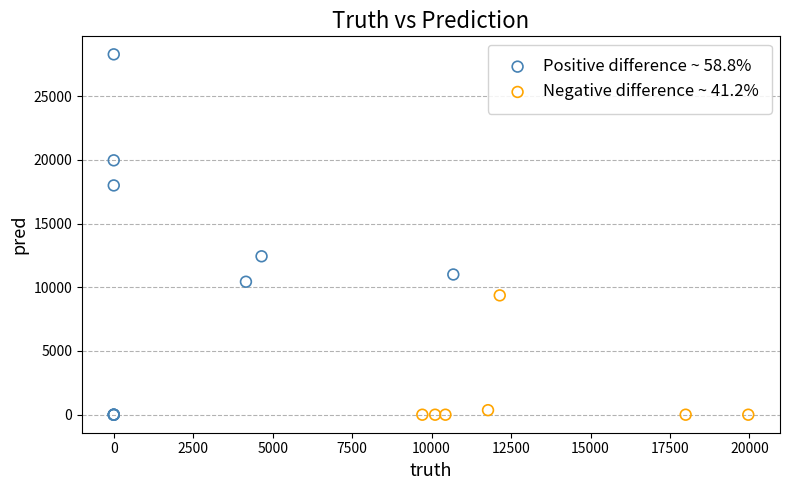

Which series has the largest Y range (max minus min)?

Positive difference ~ 58.8%